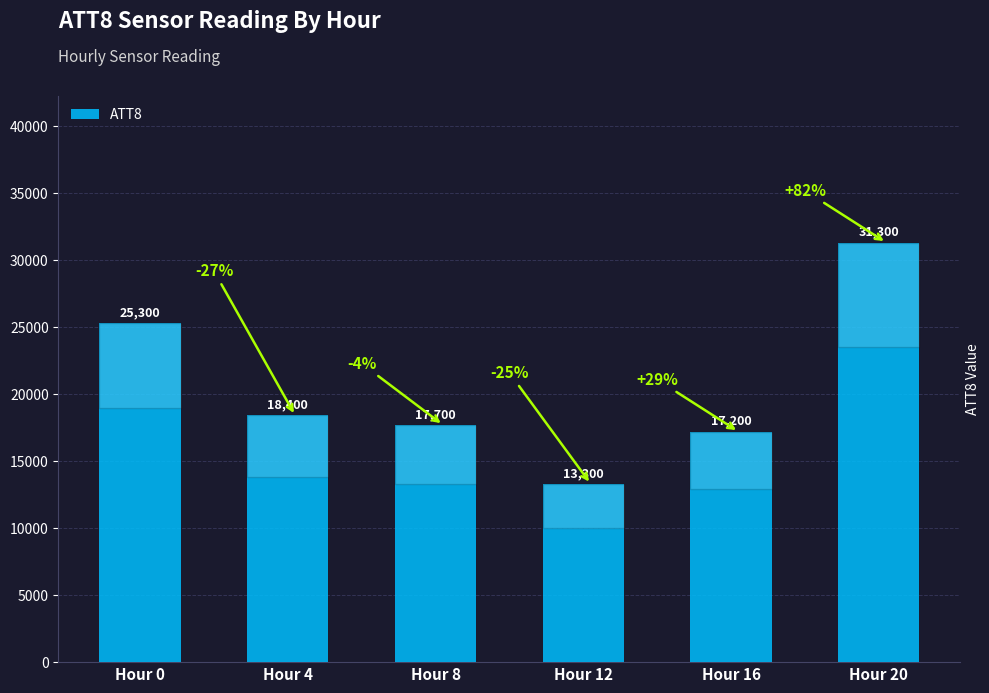

What is the difference between the maximum and minimum values?

18000